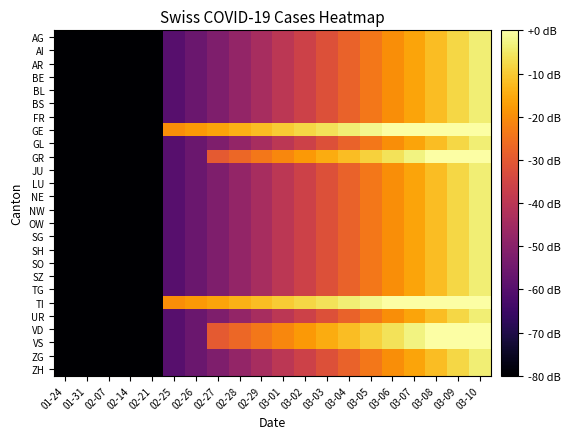

How many categories are shown in the chart?

20